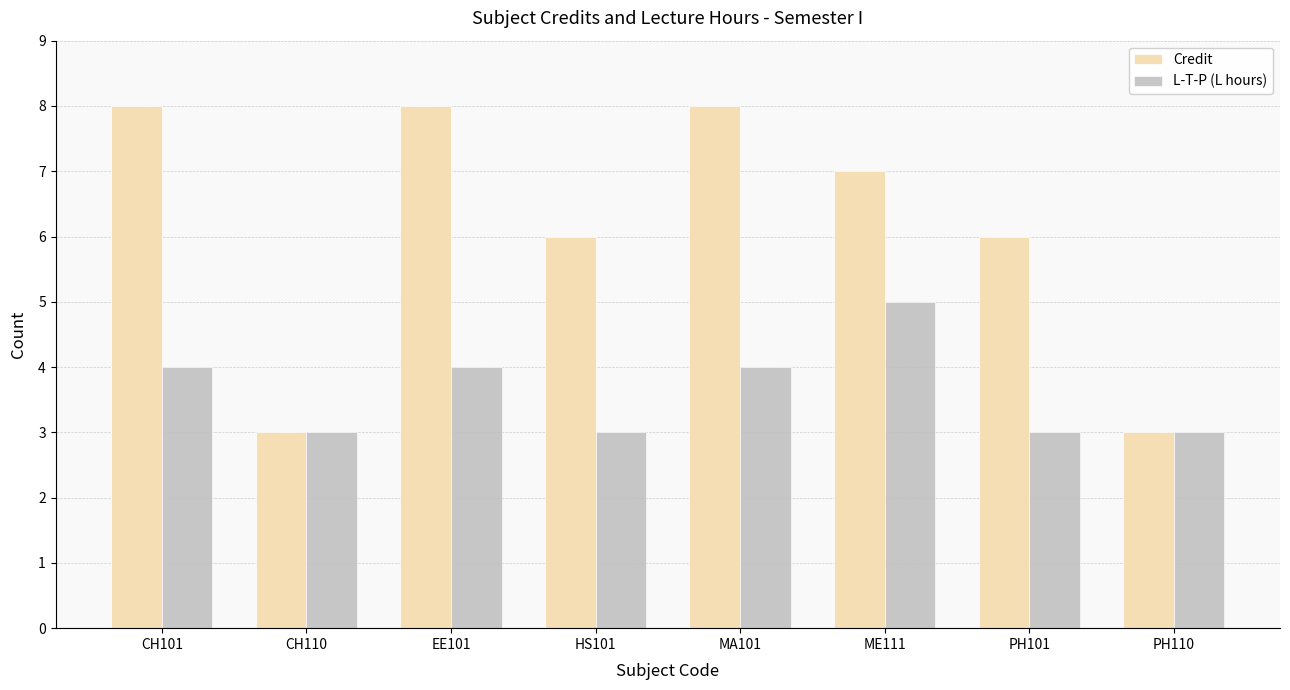

Where does the Credit series first go above 7?

CH101